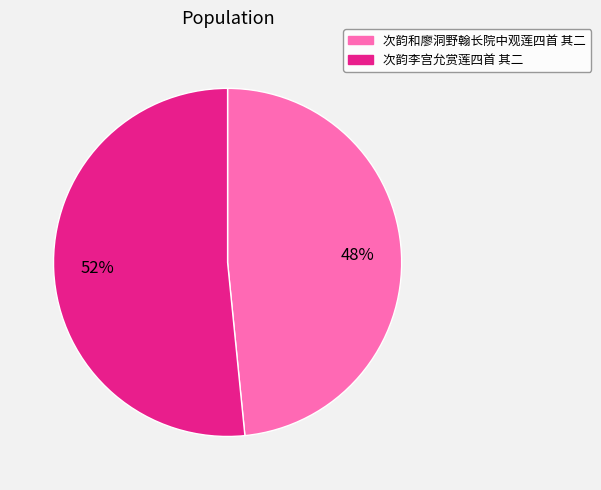

Which category has the smallest portion of the pie?

次韵和廖洞野翰长院中观莲四首 其二